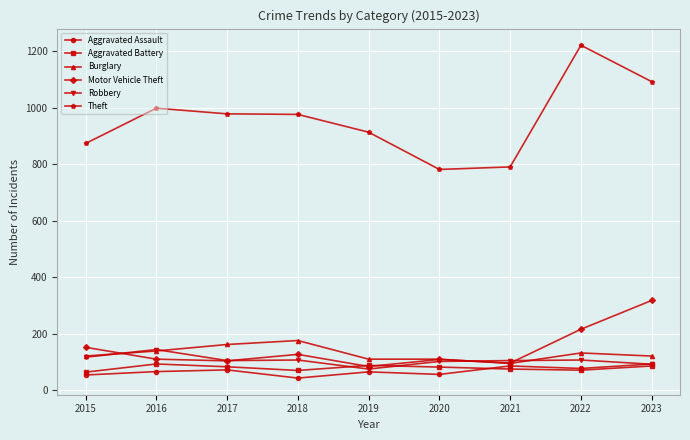

What is the highest value of the Aggravated Assault series?

93